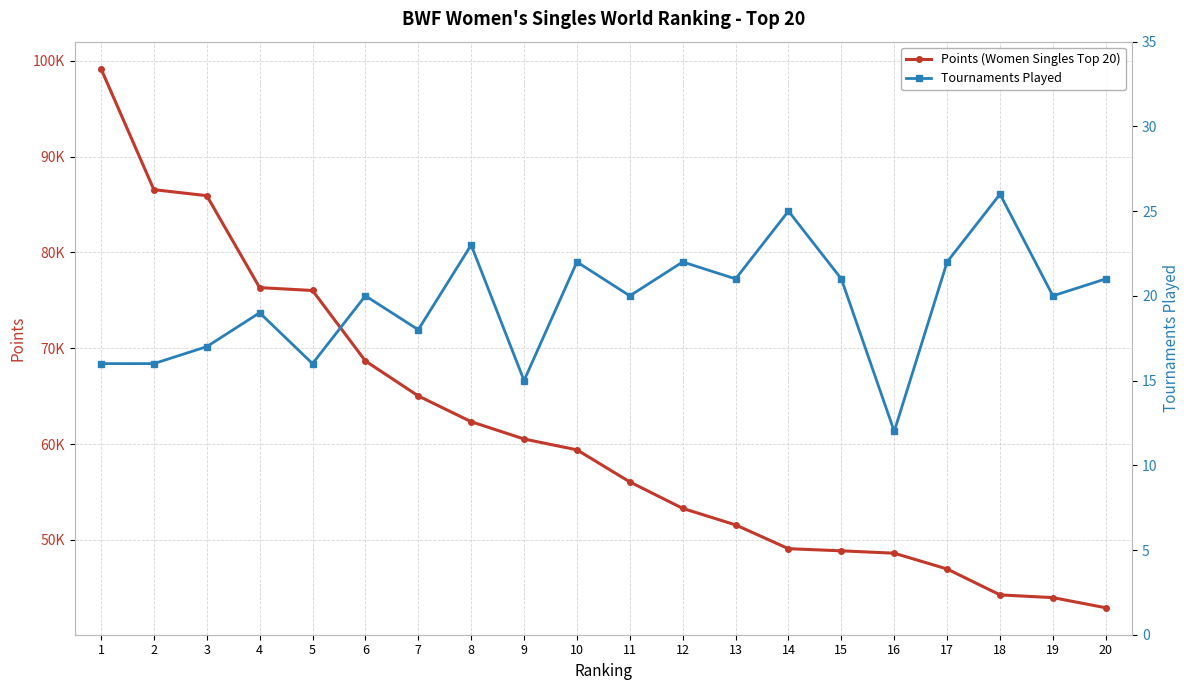

Between 8 and 9, which series saw the biggest shift?

Points (Women Singles Top 20)